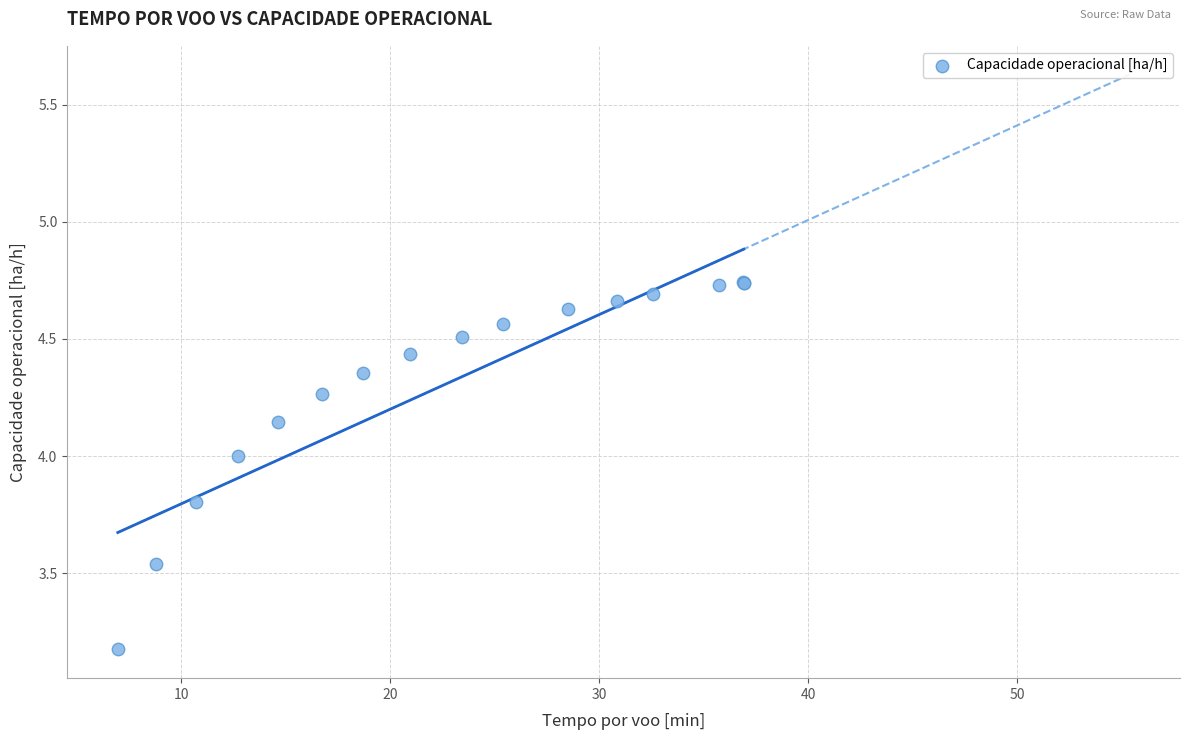

What Y value in the scatter plot is closest to 3?

3.2